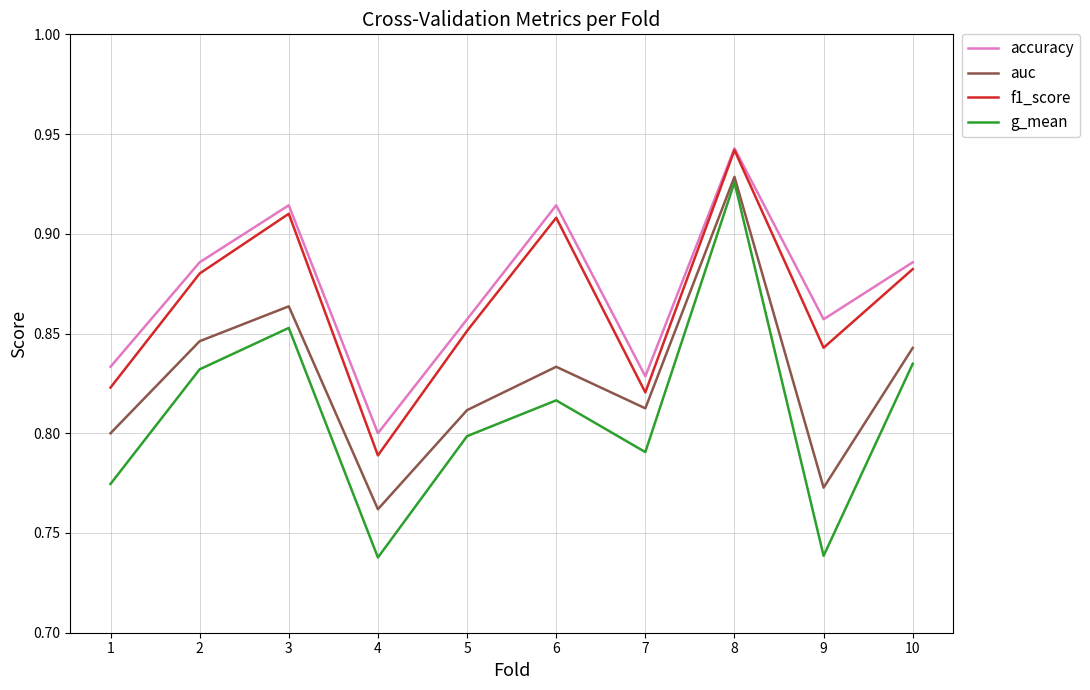

Which series has the largest range (max minus min)?

g_mean